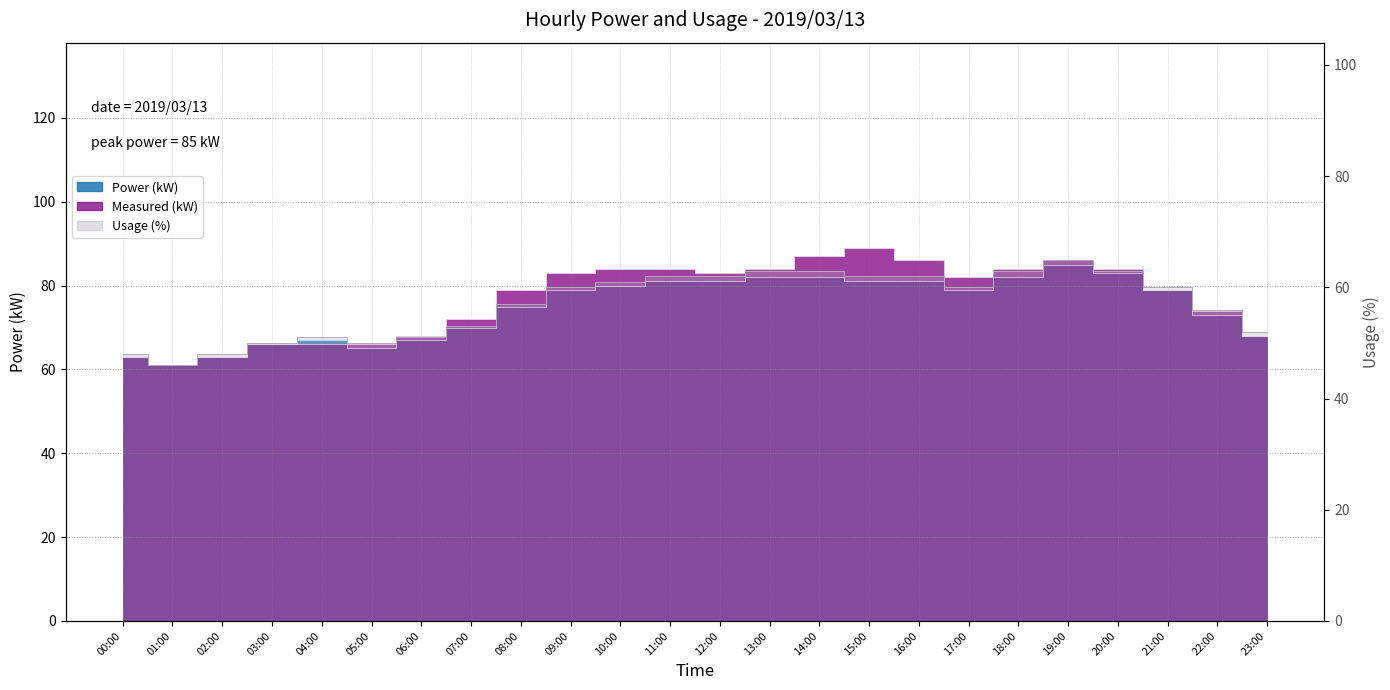

Where is the first local maximum?

04:00